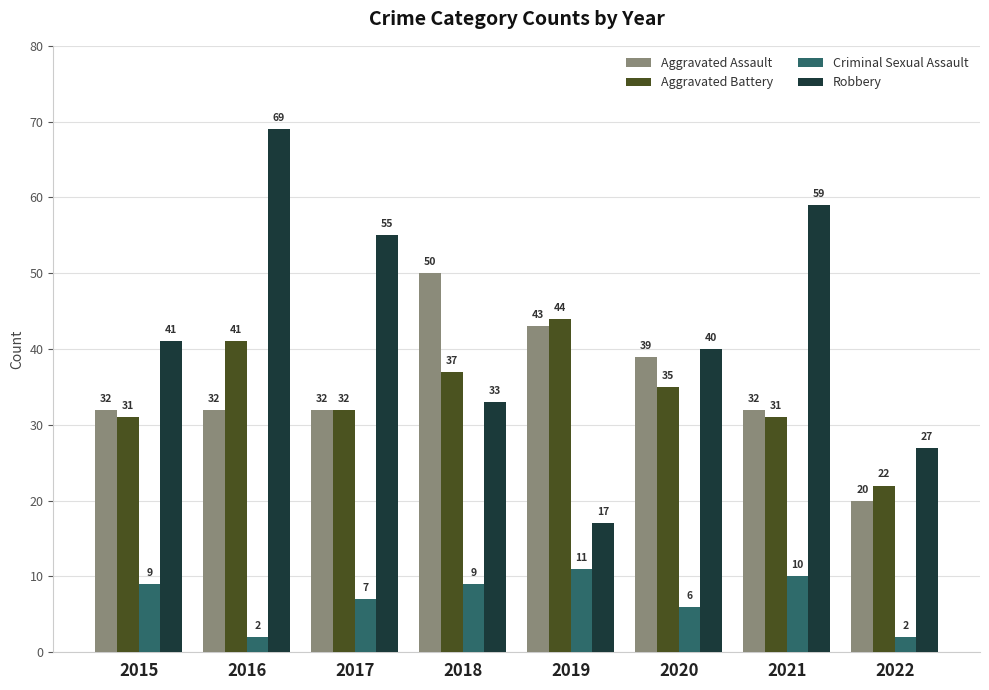

Count the number of data series in this chart.

4